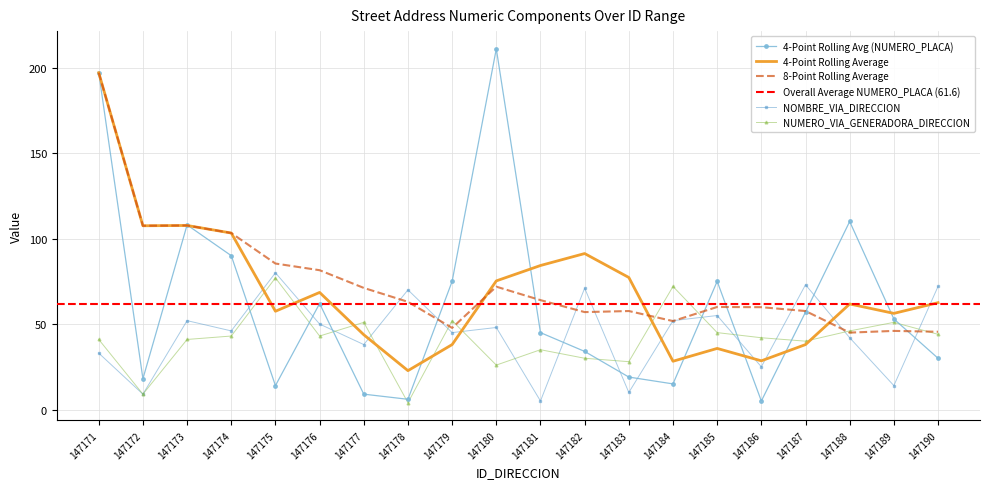

Reading right to left, what are all the values shown in this chart?

NOMBRE_VIA_DIRECCION: 147190=72	147189=14	147188=42	147187=73	147186=25	147185=55	147184=52	147183=10	147182=71	147181=5	147180=48	147179=45	147178=70	147177=38	147176=50	147175=80	147174=46	147173=52	147172=9	147171=33
NUMERO_PLACA_DIRECCION: 147190=30	147189=53	147188=110	147187=57	147186=5	147185=75	147184=15	147183=19	147182=34	147181=45	147180=211	147179=75	147178=6	147177=9	147176=62	147175=14	147174=90	147173=108	147172=18	147171=197
NUMERO_VIA_GENERADORA_DIRECCION: 147190=44	147189=51	147188=46	147187=40	147186=42	147185=45	147184=72	147183=28	147182=30	147181=35	147180=26	147179=52	147178=4	147177=51	147176=43	147175=77	147174=43	147173=41	147172=9	147171=41